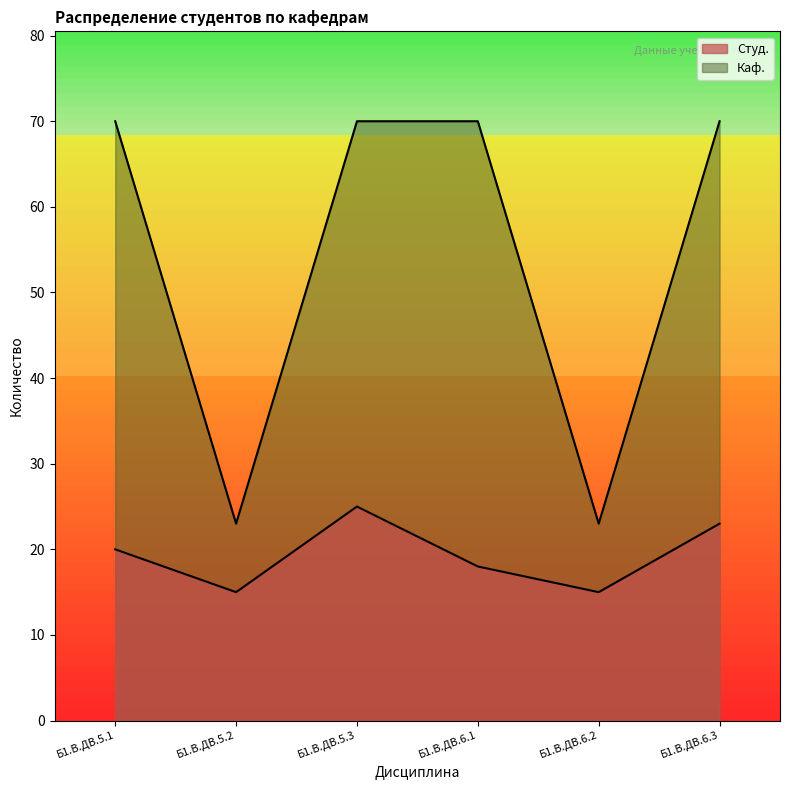

List the labels in order of Каф. value, largest first.

Б1.В.ДВ.5.1, Б1.В.ДВ.5.3, Б1.В.ДВ.6.1, Б1.В.ДВ.6.3, Б1.В.ДВ.5.2, Б1.В.ДВ.6.2